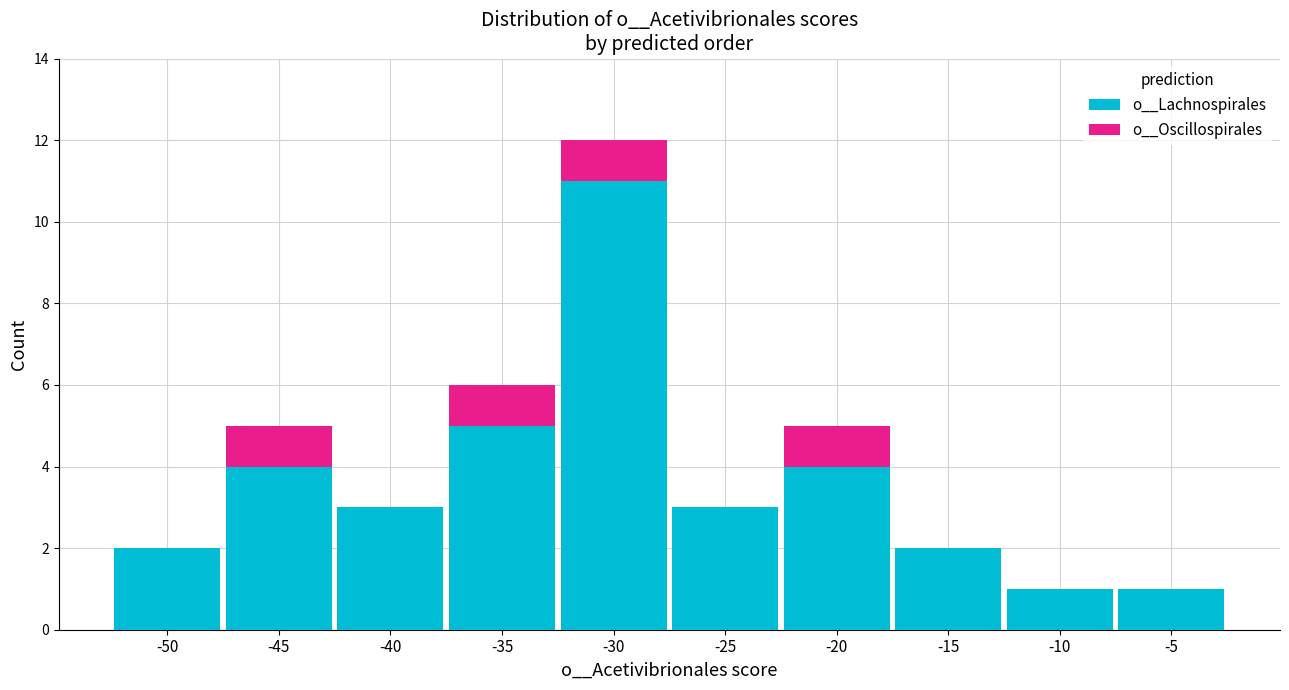

Reading right to left, list the values for the o__Lachnospirales series.

-5=1	-10=1	-15=2	-20=4	-25=3	-30=11	-35=5	-40=3	-45=4	-50=2